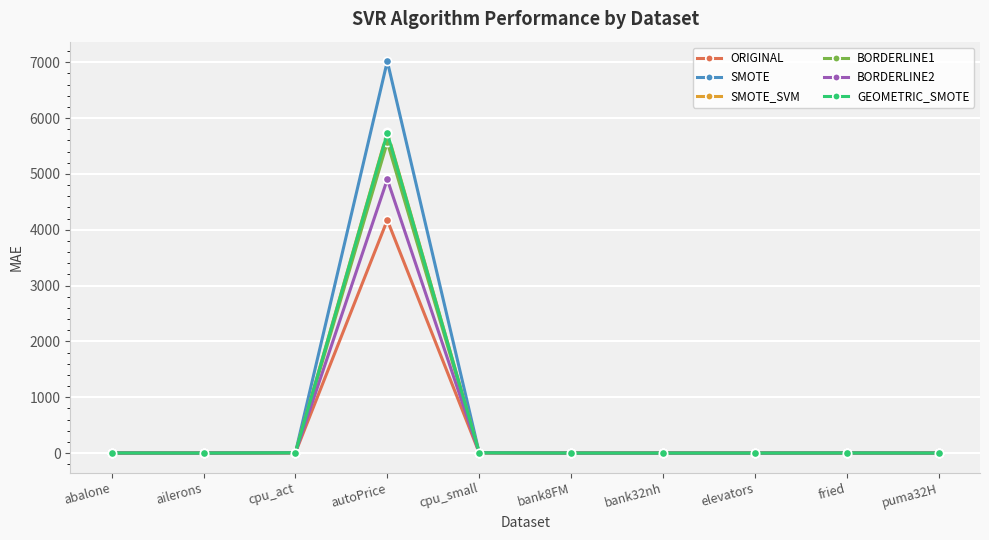

How many distinct data groups are displayed?

6